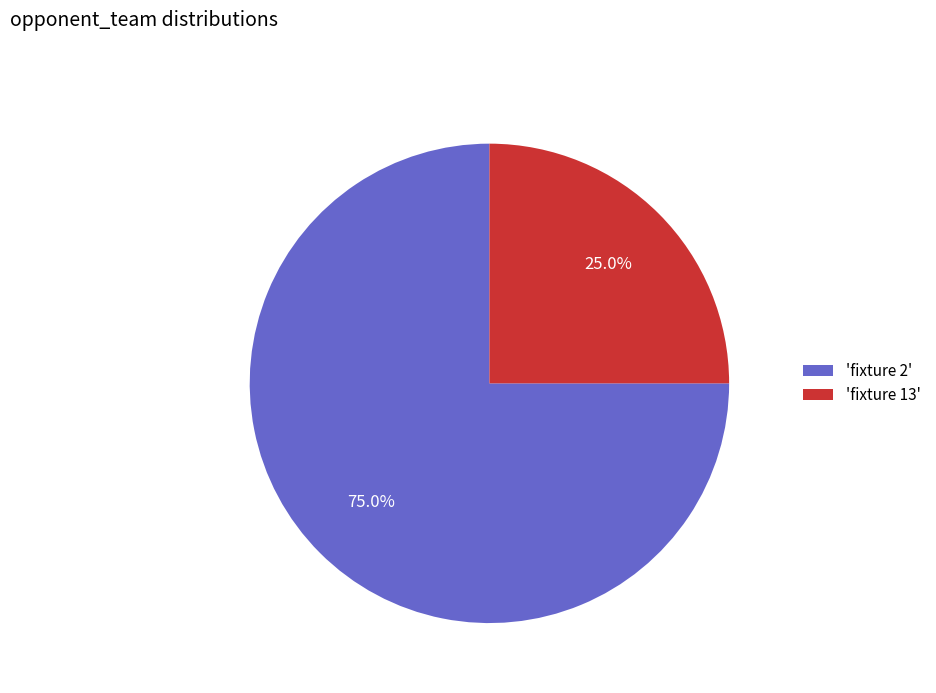

Which has a higher value, 'fixture 2' or 'fixture 13'?

'fixture 2'